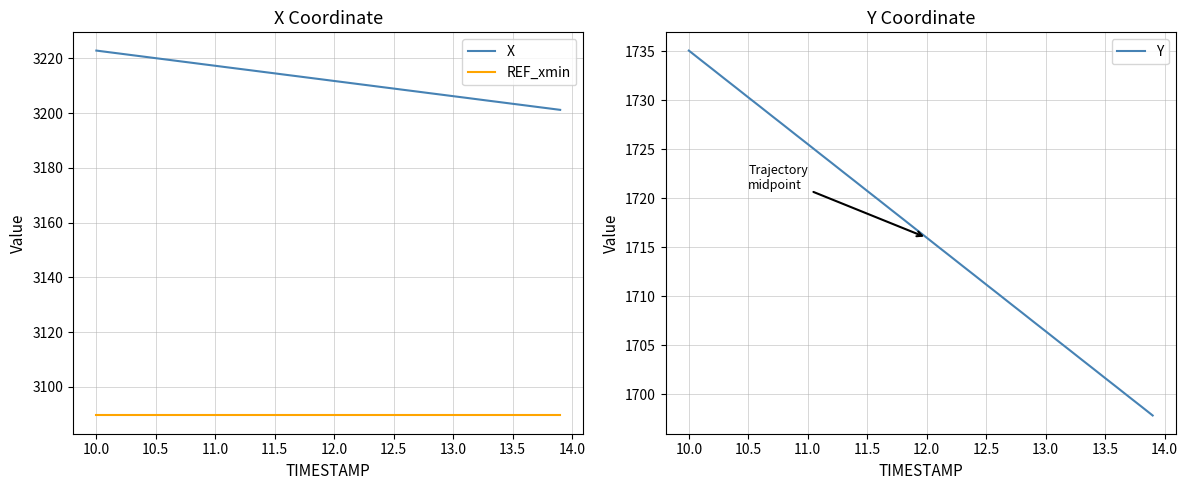

True or false: X has a value of 986.9 at 11.0.

False